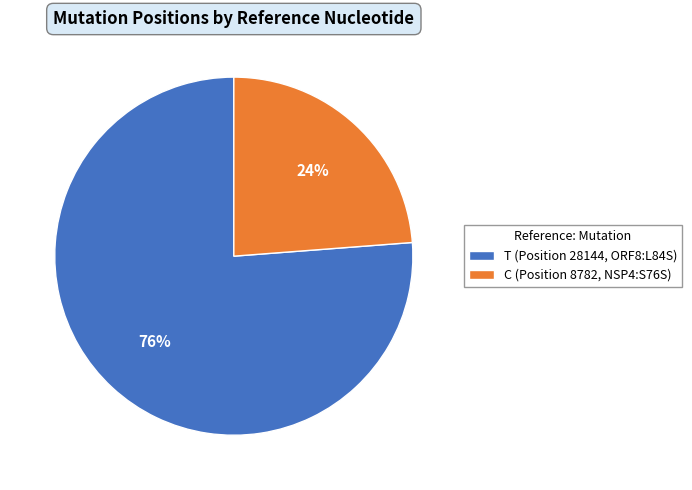

Approximately how many times larger is the value at T (Position 28144, ORF8:L84S) compared to C (Position 8782, NSP4:S76S)?

3.2